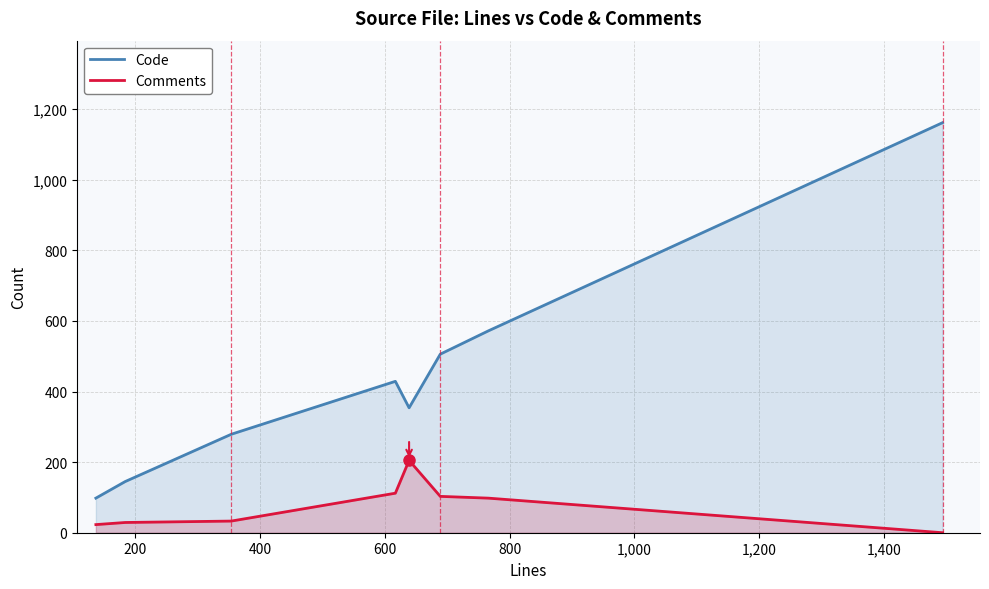

Which series has the largest range (max minus min)?

Code